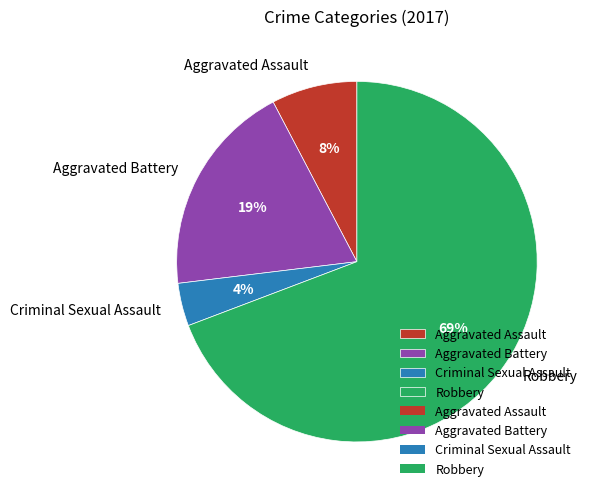

To the nearest percent, what is the difference between the largest and smallest slice percentages?

65%